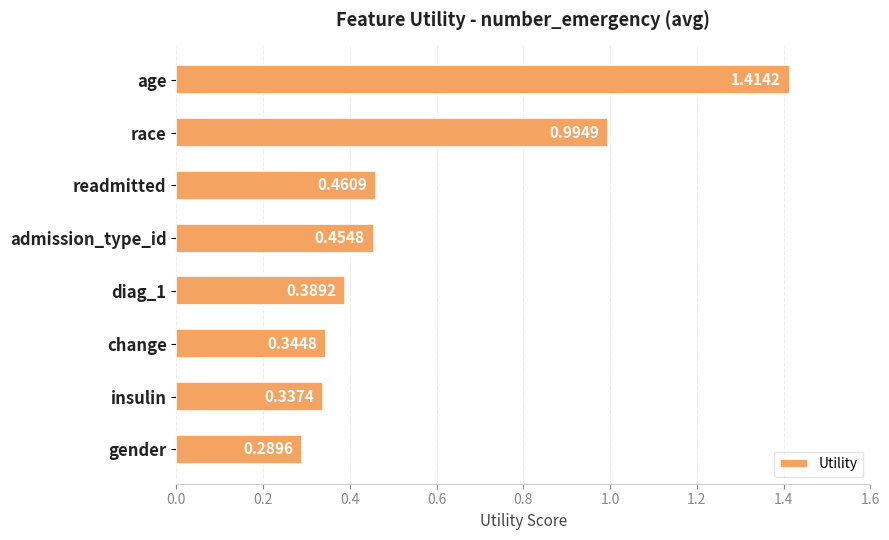

Are the bars grouped side by side (vs. stacked)?

No